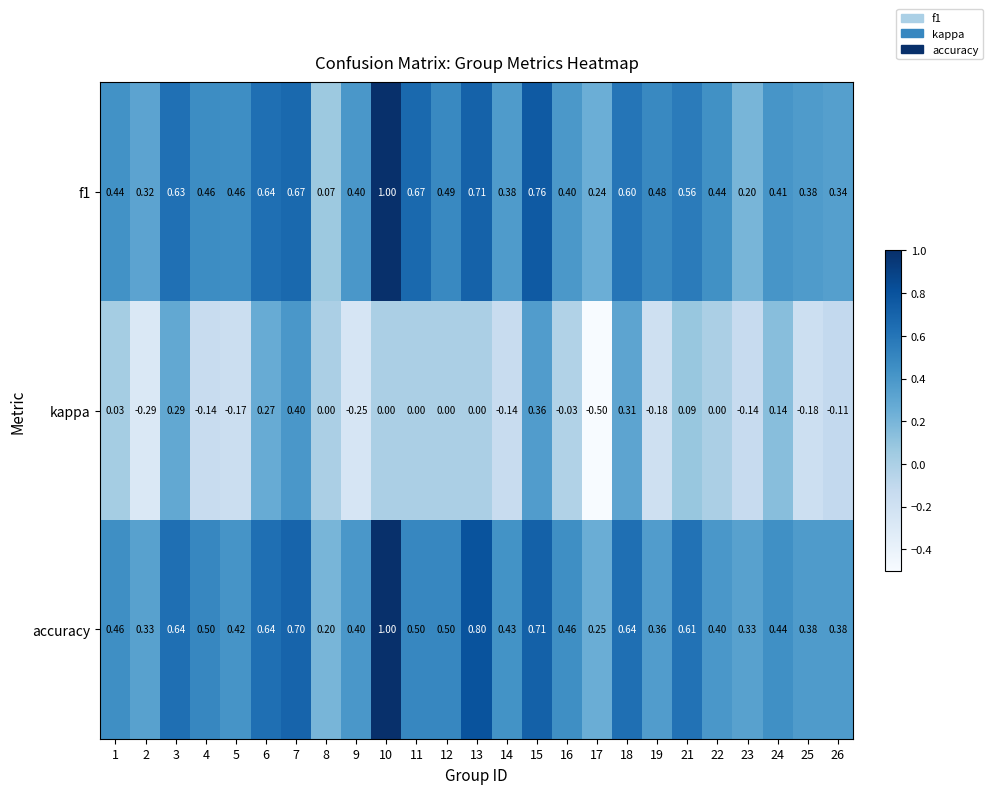

Which series has the largest total across all categories?

accuracy